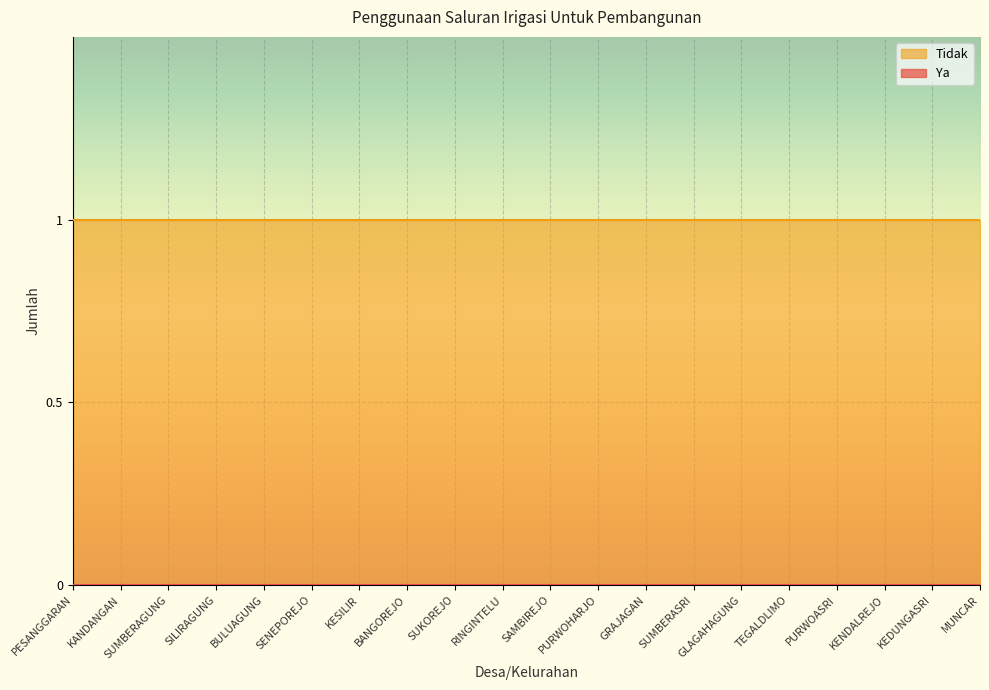

At BANGOREJO, list the series in order from largest to smallest.

Tidak, Ya